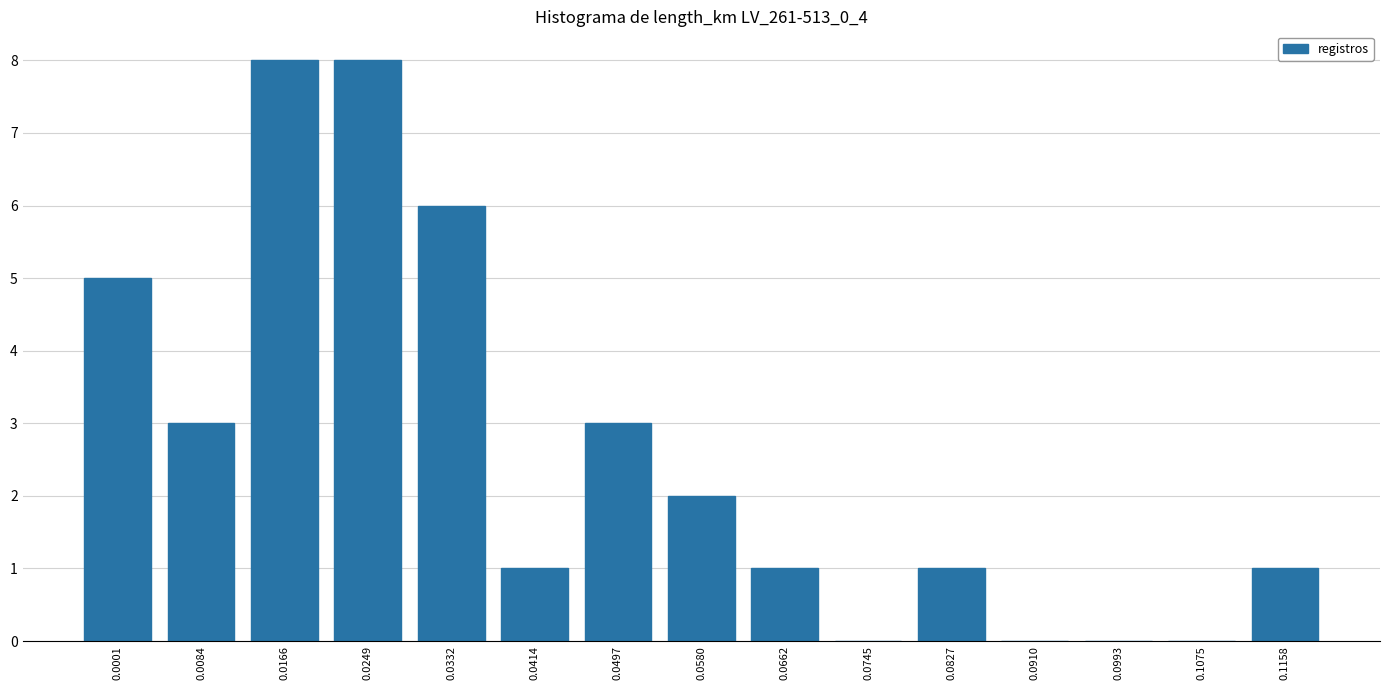

Reading left to right, extract all data points from this chart.

5	3	8	8	6	1	3	2	1	0	1	0	0	0	1